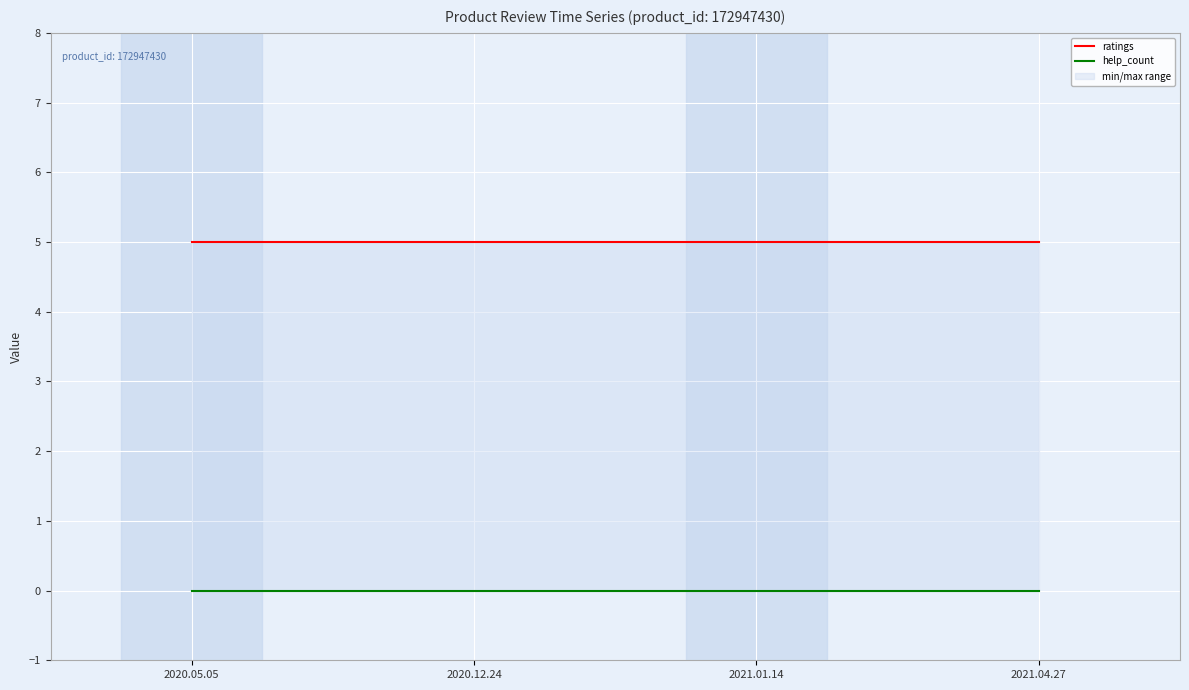

At which label is ratings closest to 5?

2020.05.05